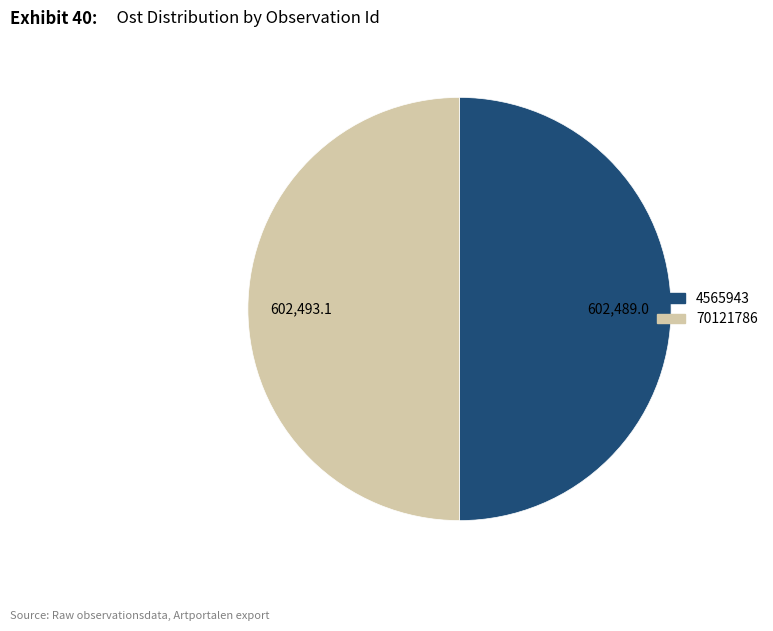

The 70121786 slice represents 50% of the pie. True or false?

True